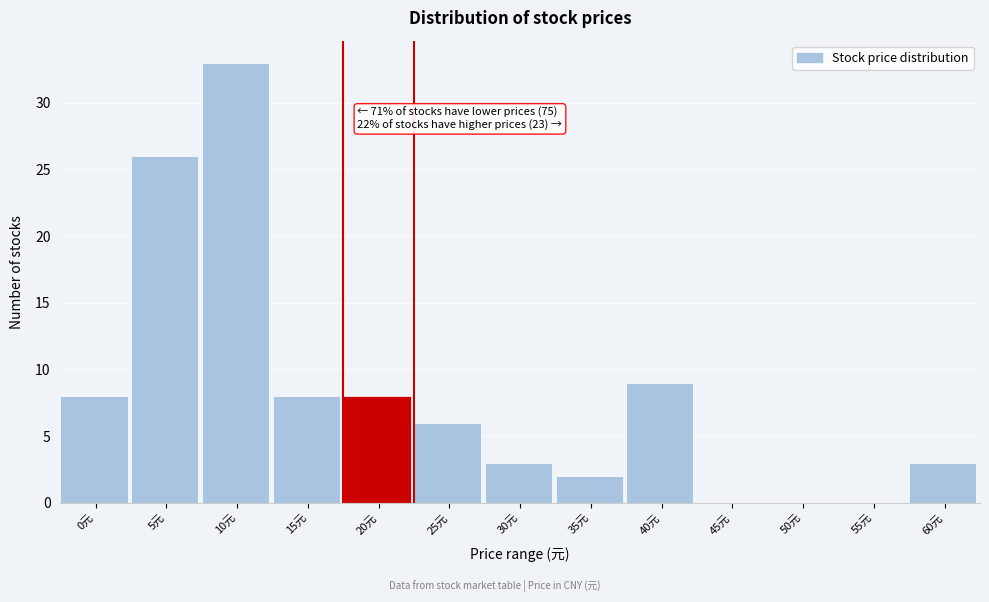

Reading right to left, what are all the values shown in this chart?

60元=3	55元=0	50元=0	45元=0	40元=9	35元=2	30元=3	25元=6	20元=8	15元=8	10元=33	5元=26	0元=8